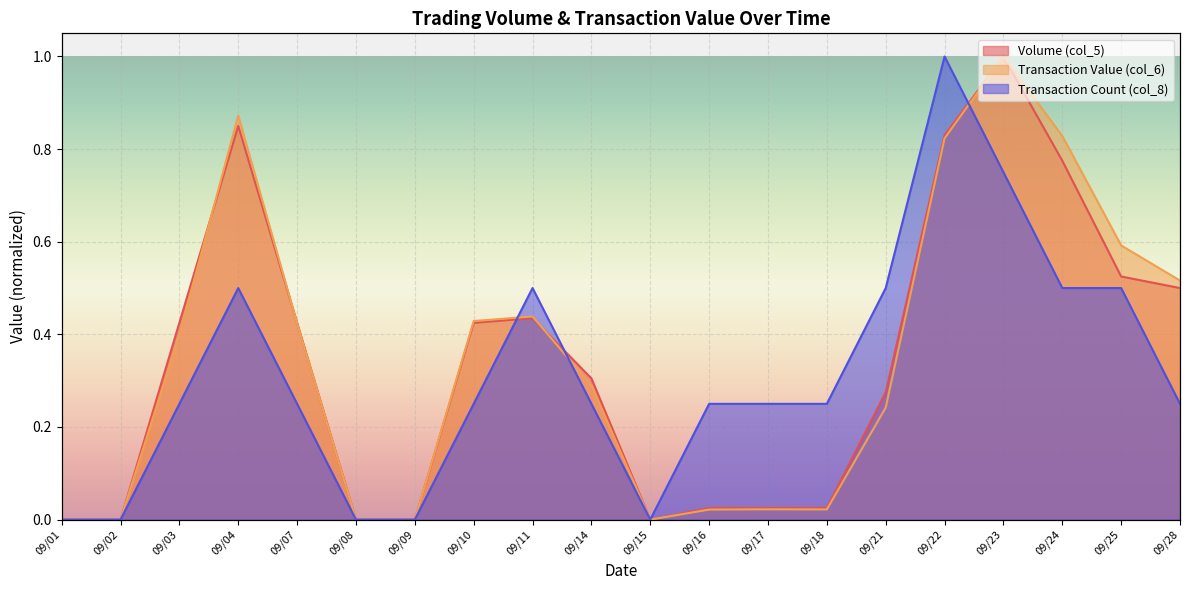

Reading right to left, list all the values displayed in this chart.

Volume (col_5): 0.5	0.5	0.8	1.0	0.8	0.3	0.0	0.0	0.0	0.0	0.3	0.4	0.4	0.0	0.0	0.4	0.8	0.4	0.0	0.0
Transaction Value (col_6): 0.5	0.6	0.8	1.0	0.8	0.2	0.0	0.0	0.0	0.0	0.3	0.4	0.4	0.0	0.0	0.4	0.9	0.4	0.0	0.0
Transaction Count (col_8): 0.2	0.5	0.5	0.8	1.0	0.5	0.2	0.2	0.2	0.0	0.2	0.5	0.2	0.0	0.0	0.2	0.5	0.2	0.0	0.0